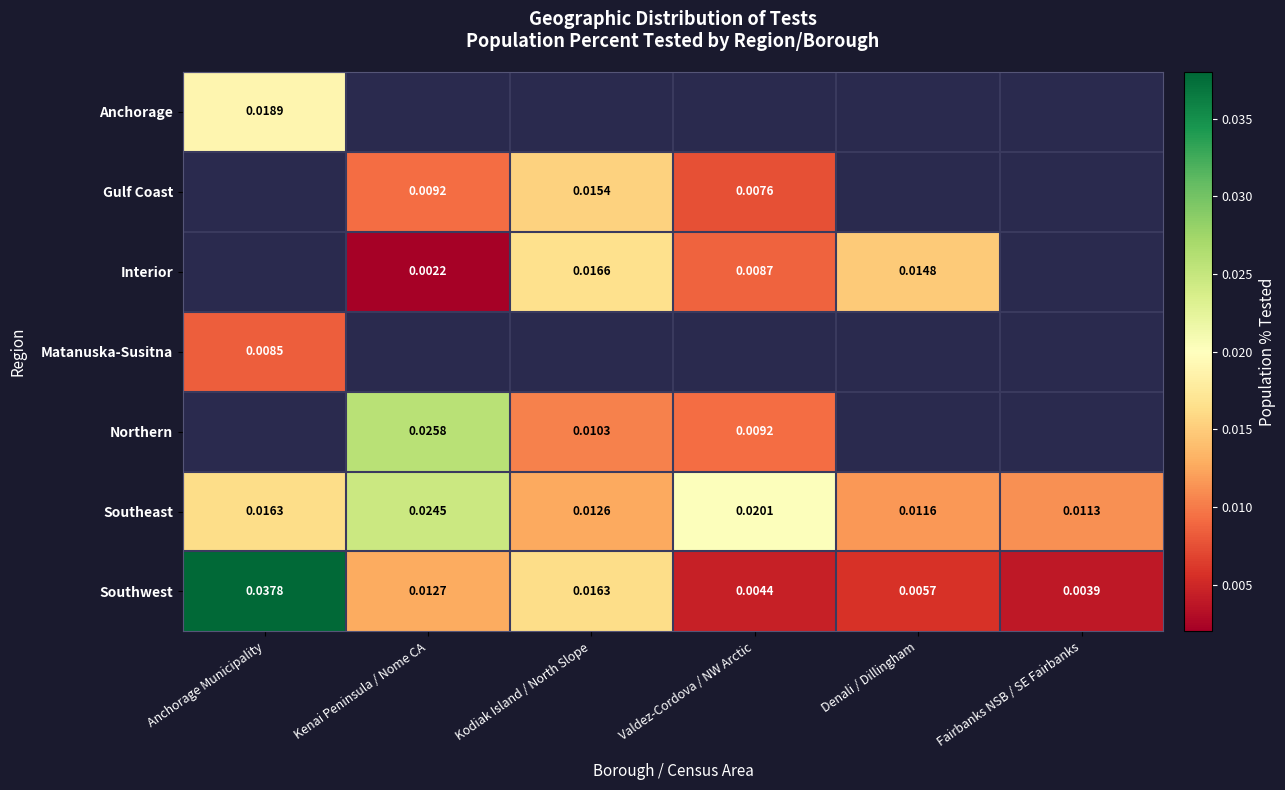

Where is Southwest nearest to the value 0?

Fairbanks NSB / SE Fairbanks